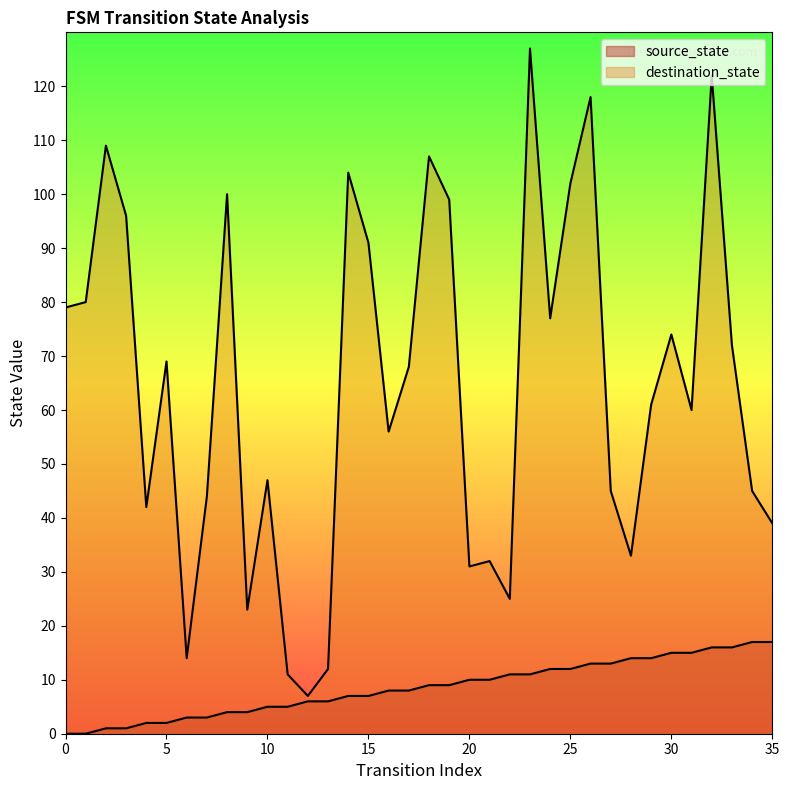

True or false: source_state and destination_state intersect in this chart.

False